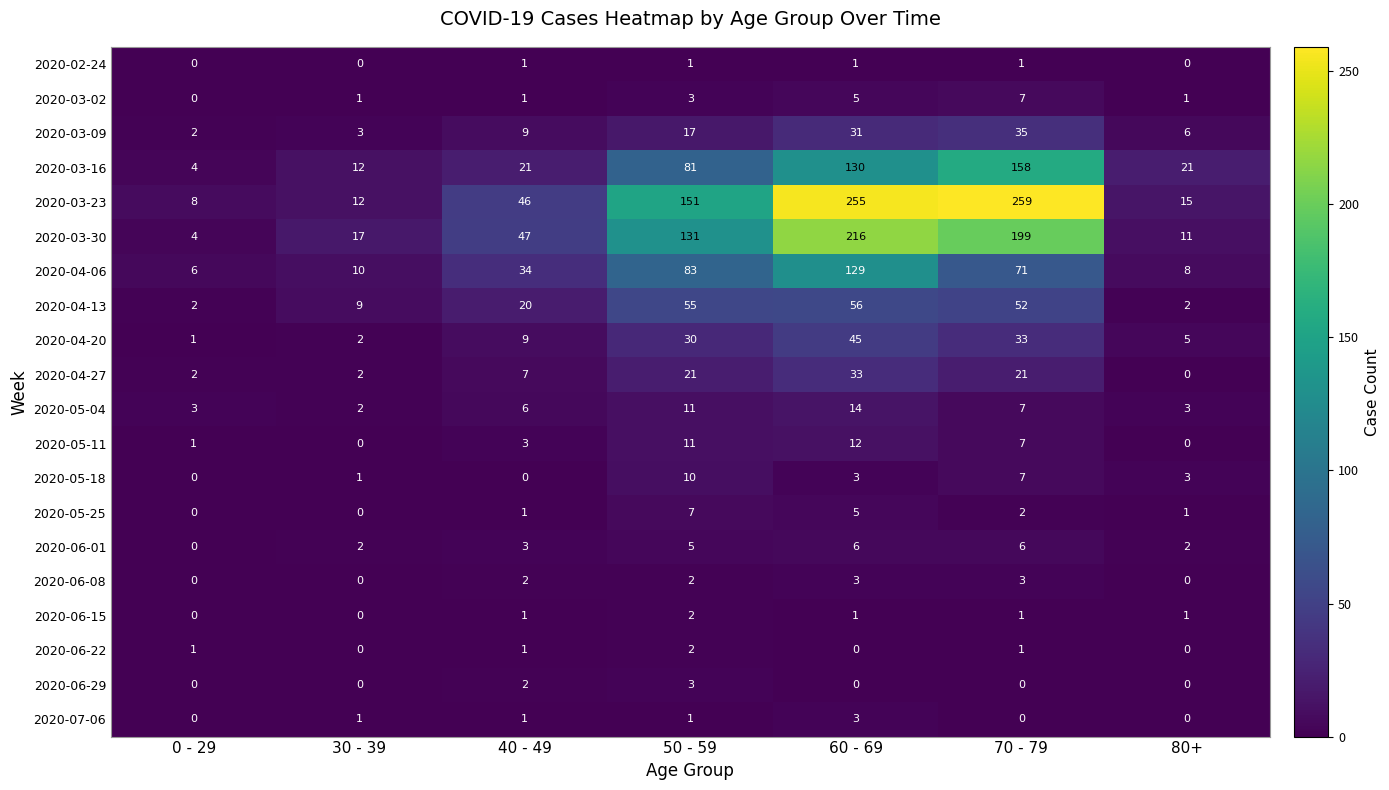

Which series changed the most between 40 - 49 and 80+?

2020-03-30